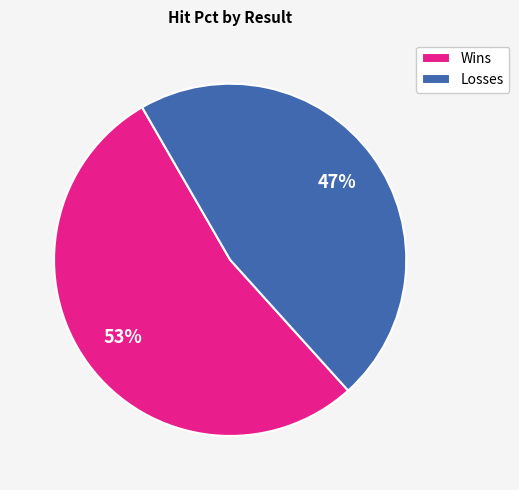

To the nearest percent, what portion does Losses represent?

47%